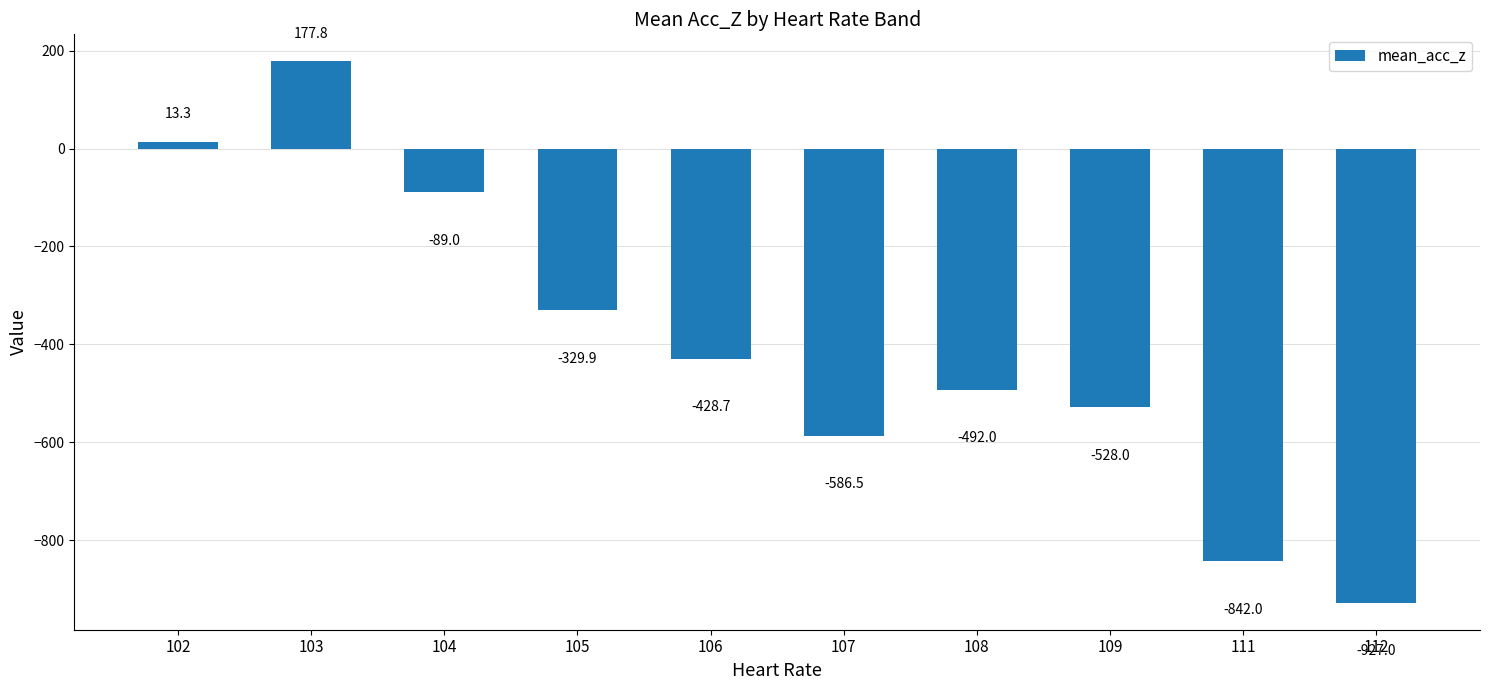

Rank the categories by value from lowest to highest.

112, 111, 107, 109, 108, 106, 105, 104, 102, 103